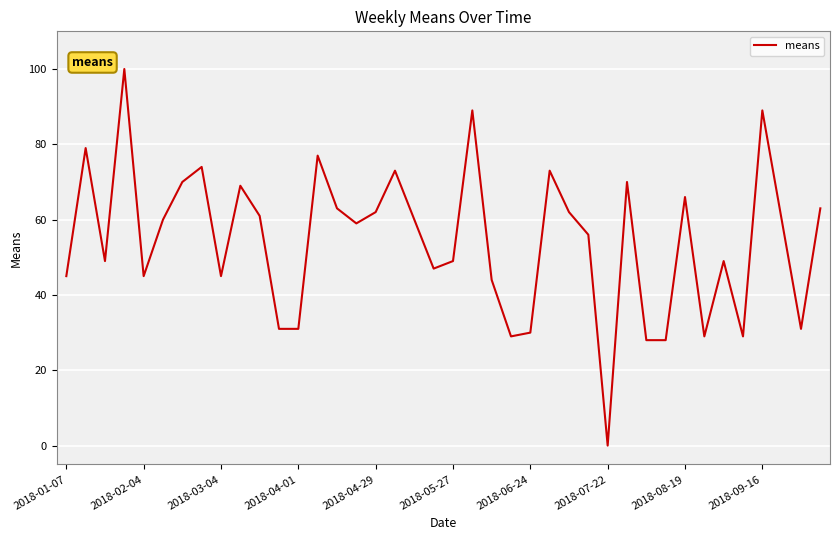

How many lines are shown in the chart?

1